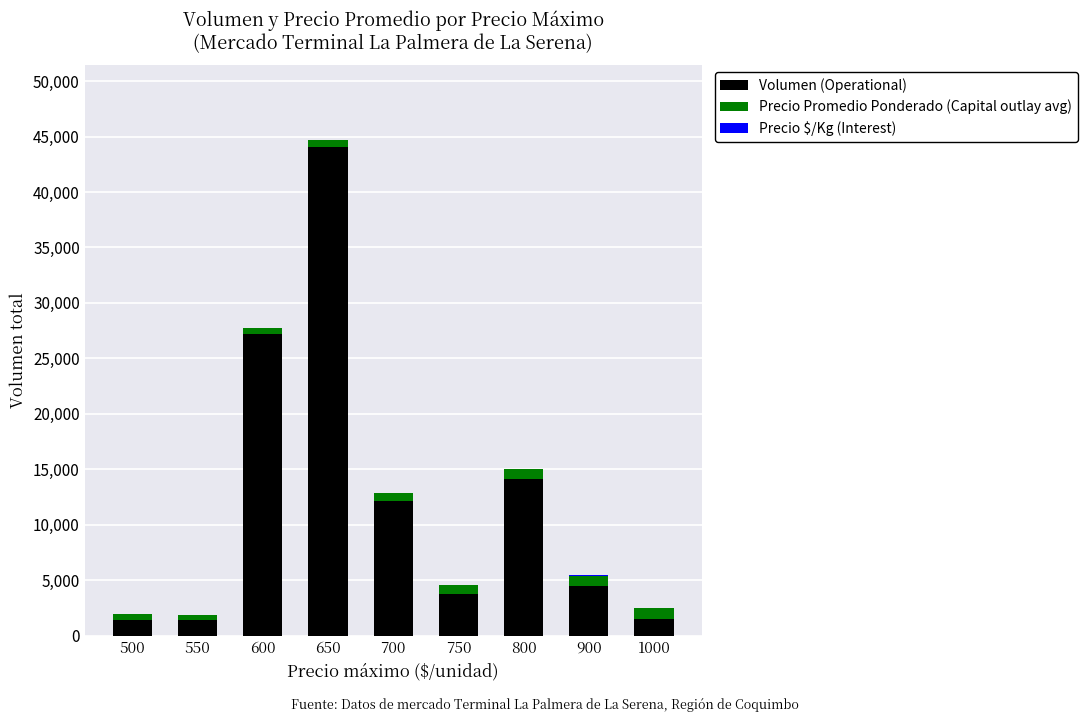

What is the highest value of the Volumen (Operational) series?

44060